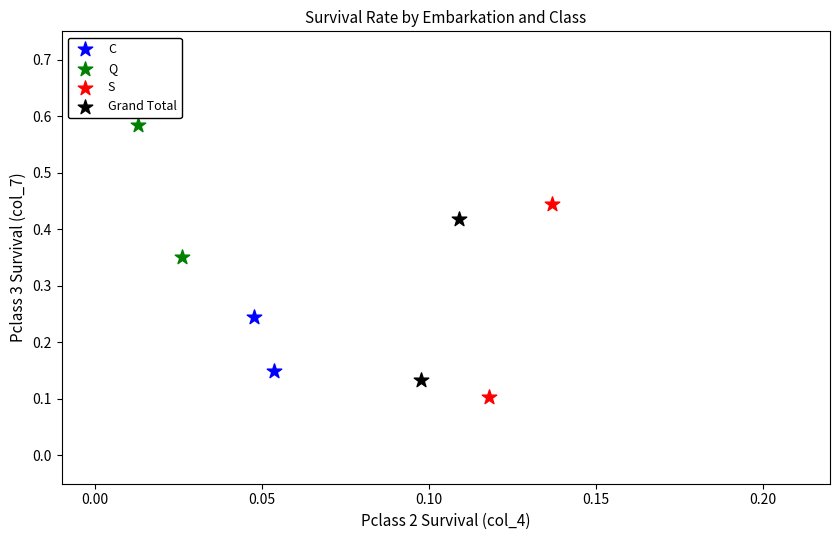

Which series has the largest Y range (max minus min)?

S